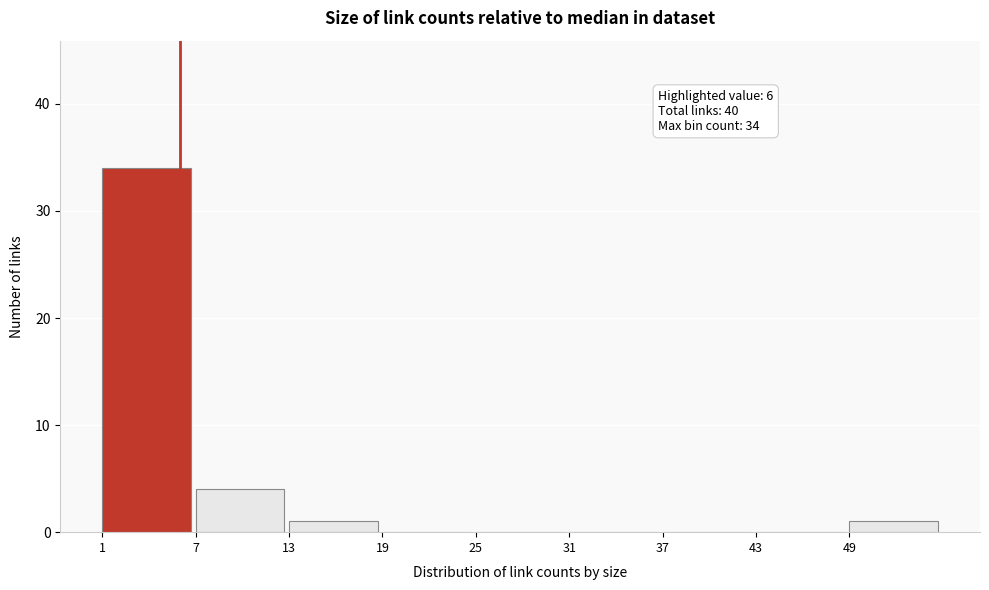

Which range on the x-axis has the tallest bar?

1 to 7